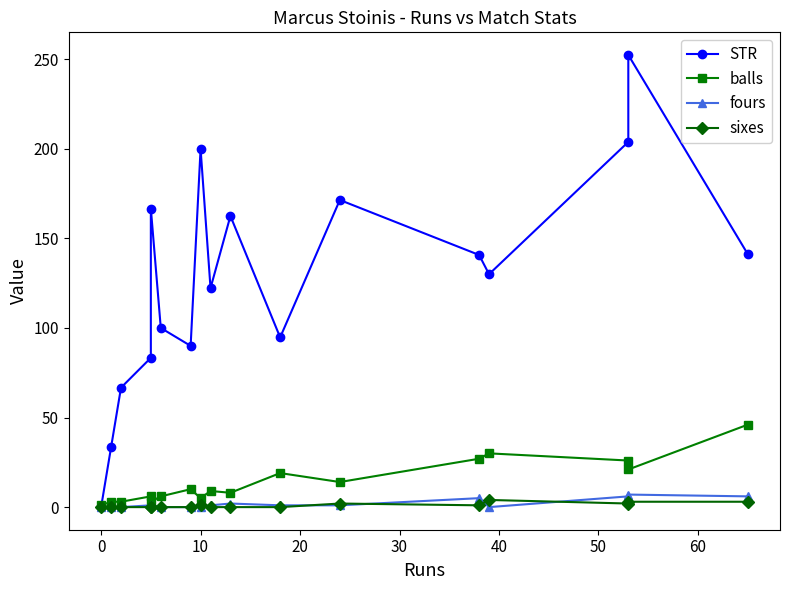

How many categories are shown in the chart?

17